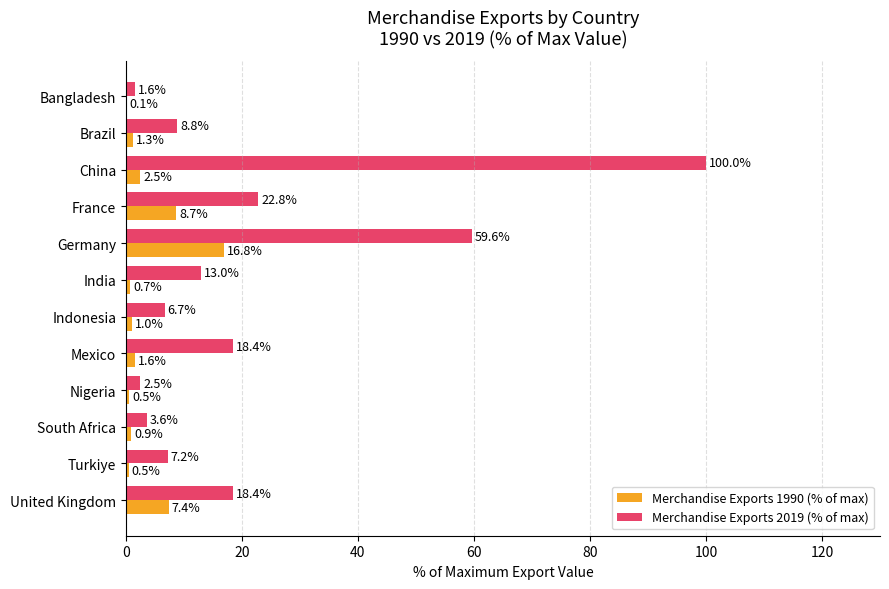

What is the average value of the Merchandise Exports 1990 (% of max) series?

3.5